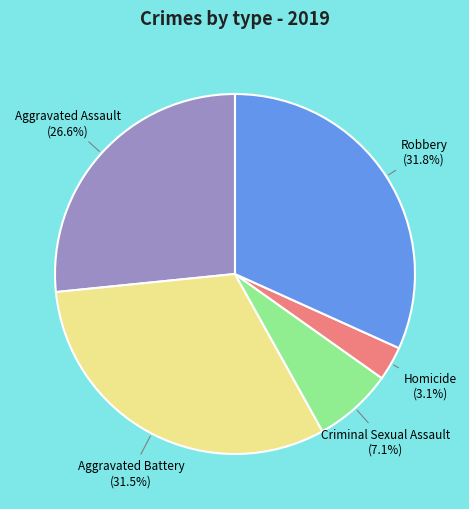

How many slices are in this pie chart?

5